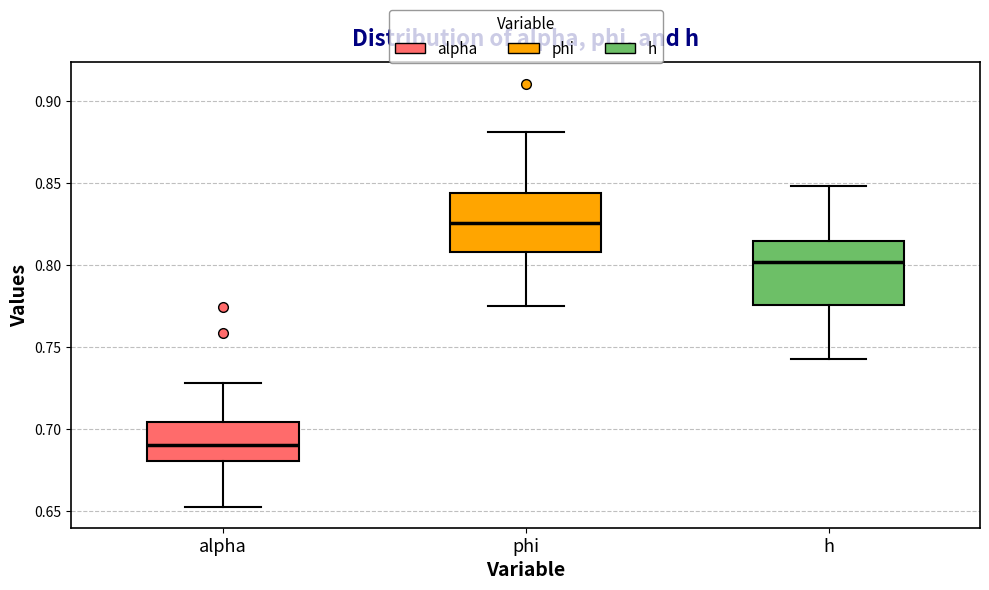

Which box has the lowest median line?

alpha